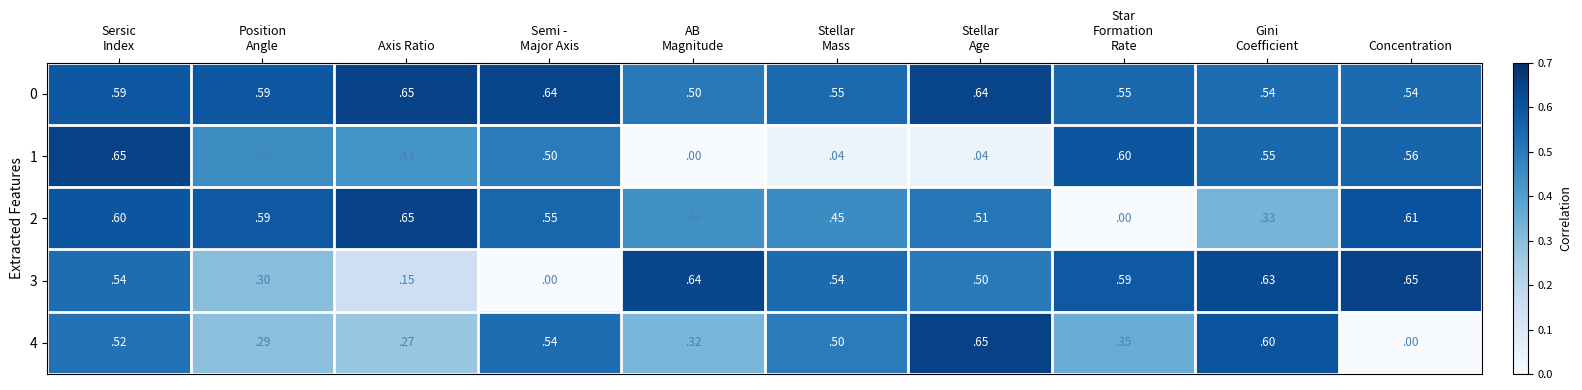

How many distinct data groups are displayed?

5